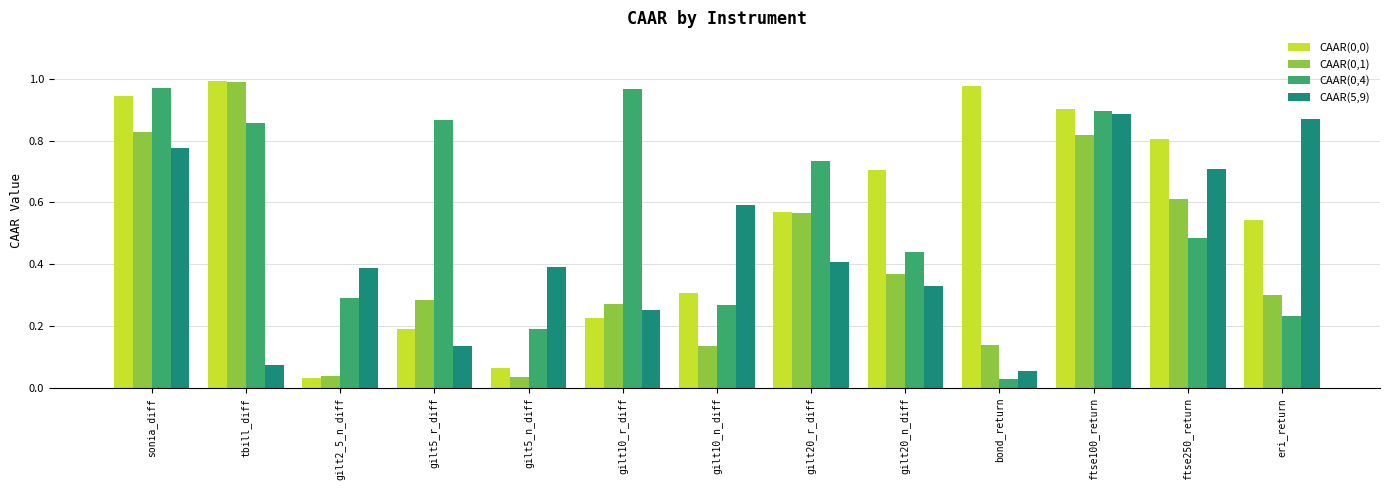

What is the total value across all series at sonia_diff?

3.5